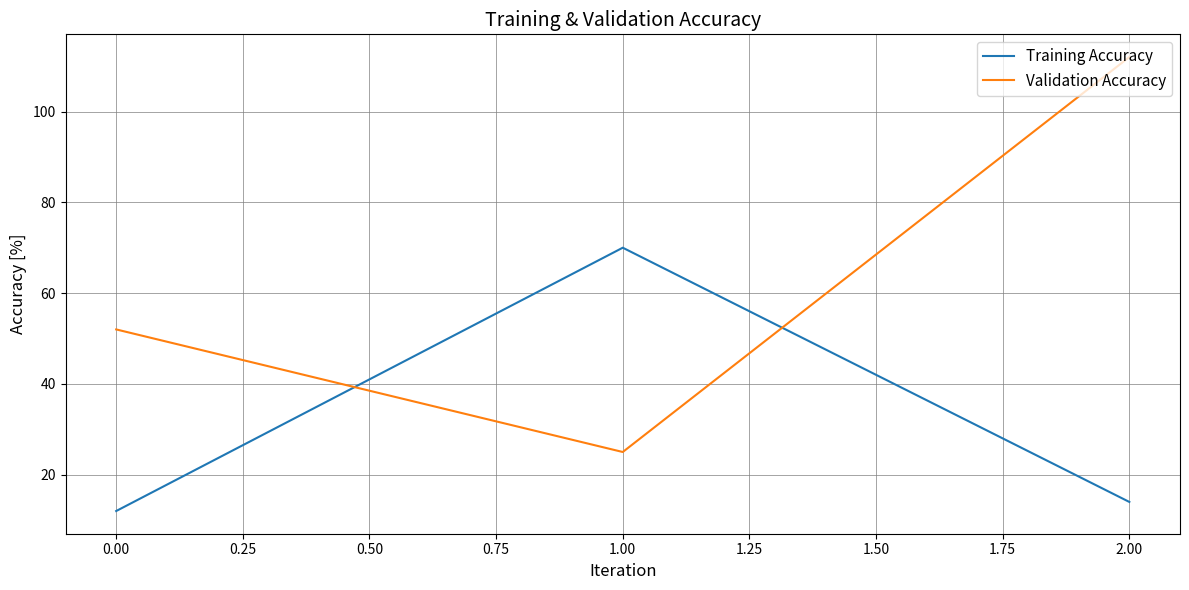

What value does the Validation Accuracy series have at 2.00?

112